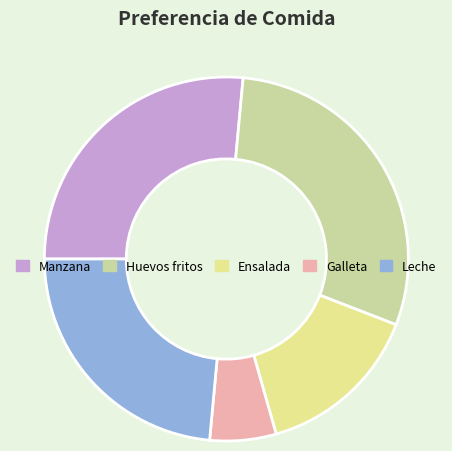

True or false: Galleta accounts for 6% of the total.

True